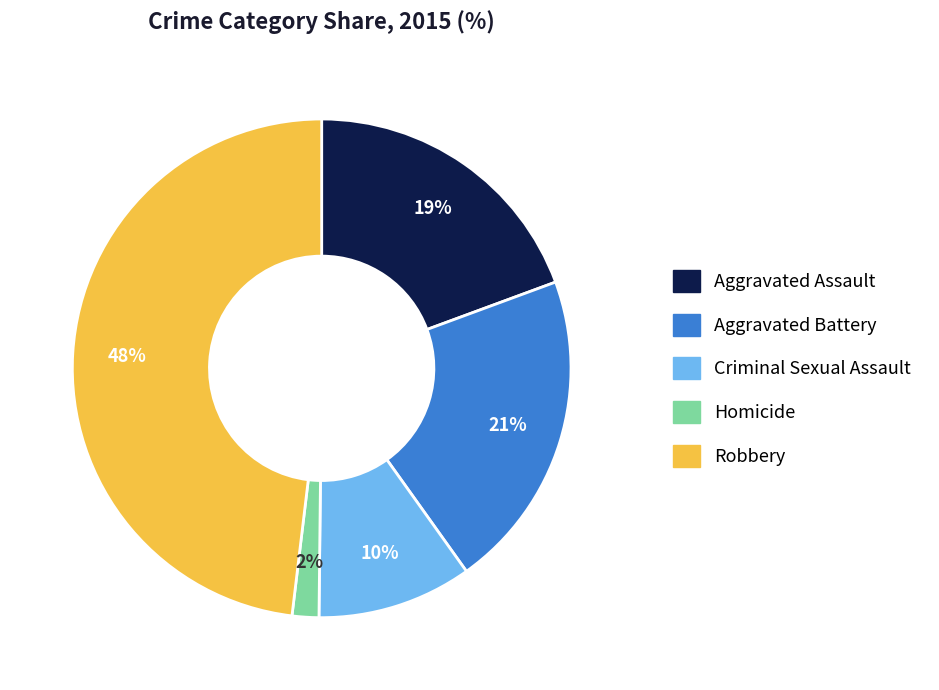

True or false: Aggravated Battery accounts for 21% of the total.

True